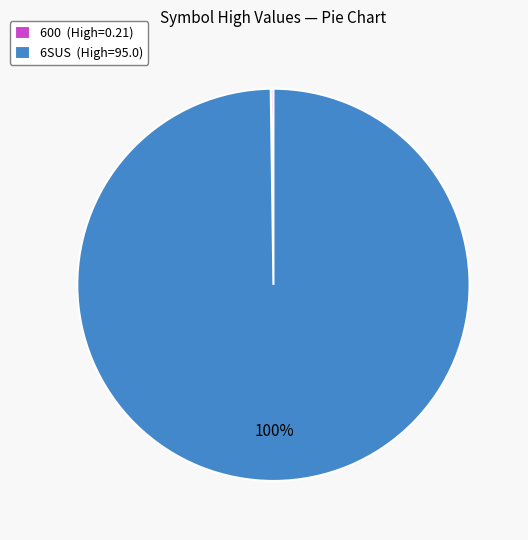

To the nearest percent, what portion does 6SUS (High=95.0) represent?

100%